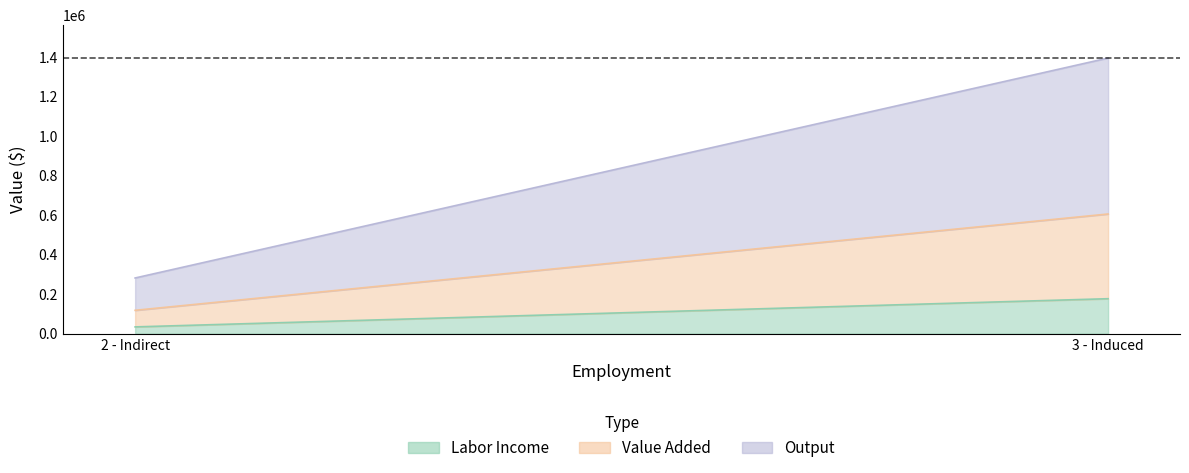

What is the difference between the Labor Income values at 3 - Induced and 2 - Indirect?

142691.2